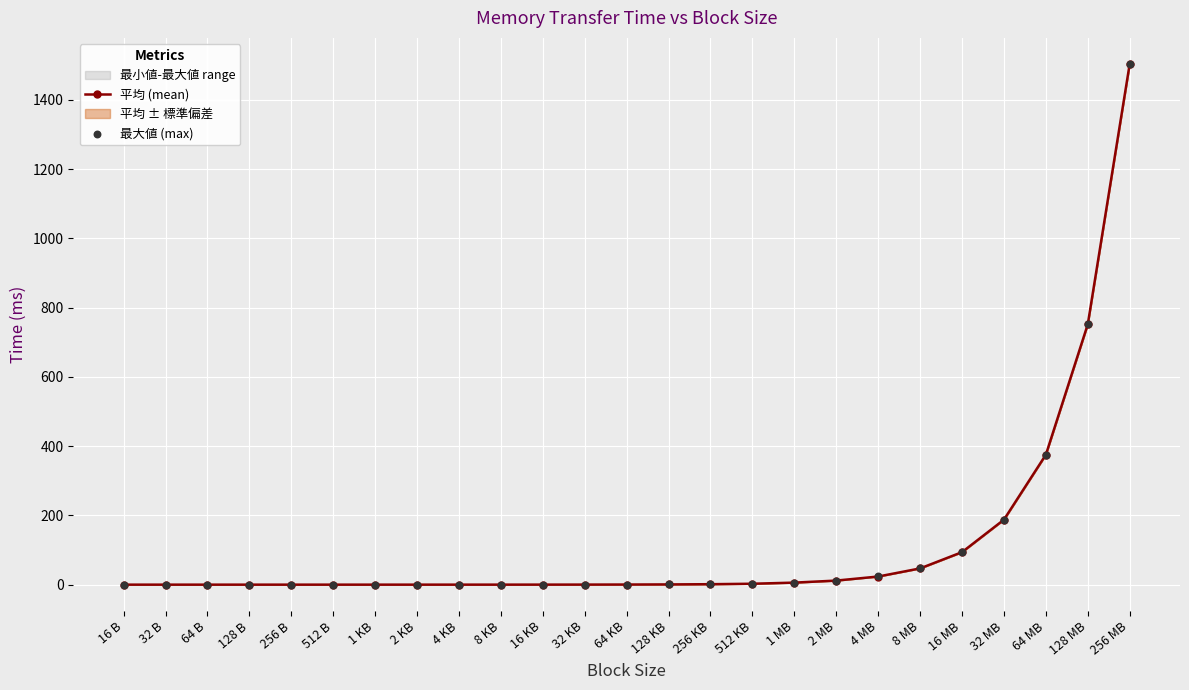

Is the value of 最大値 (max) at 512 KB greater than the value of 平均 (mean) at 16 MB?

No